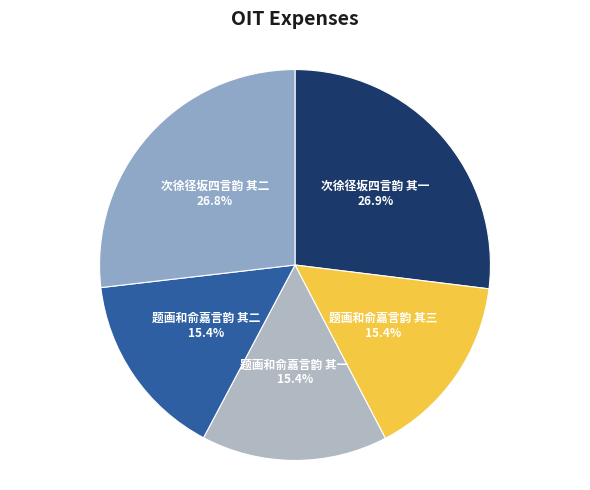

How many segments does this pie chart have?

5